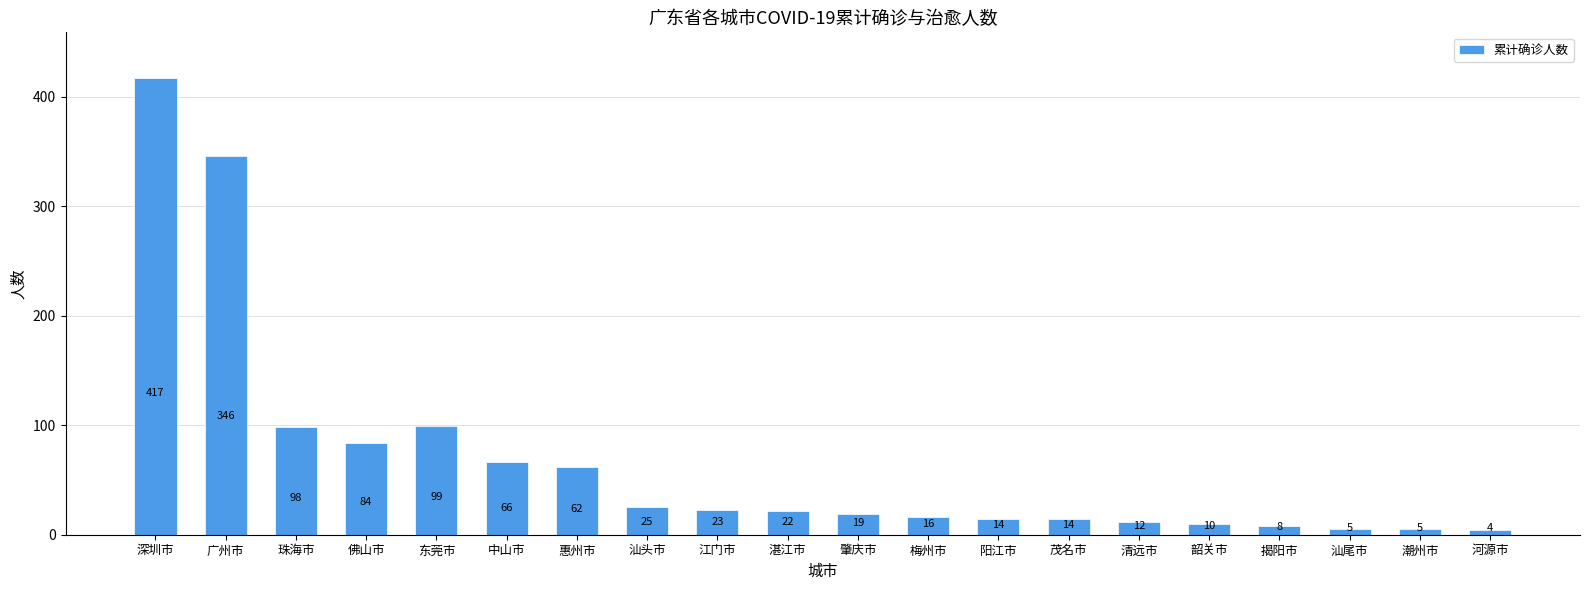

What is the change in value from 中山市 to 清远市?

-54